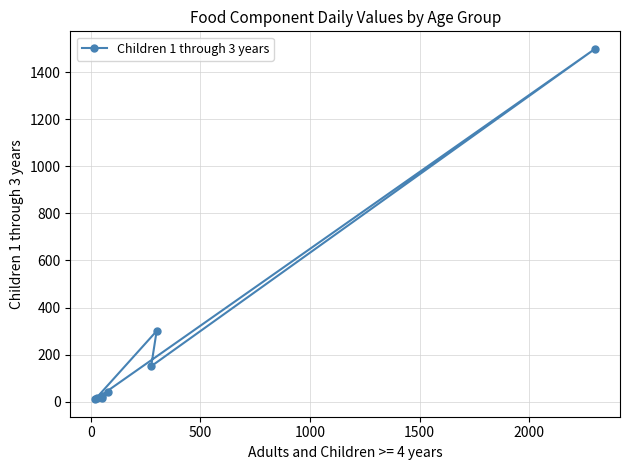

What is the smallest value displayed?

10